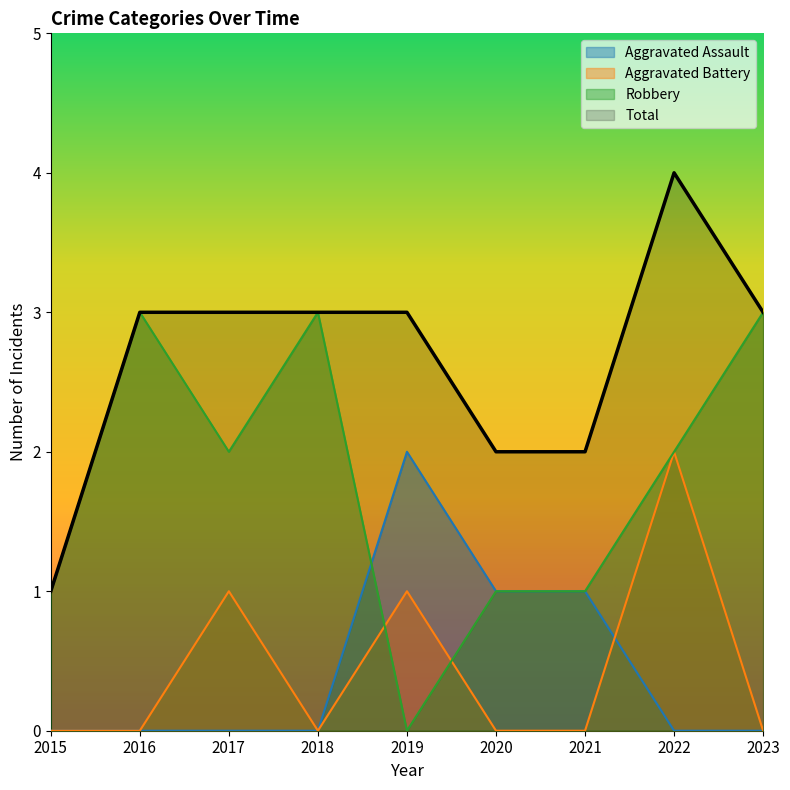

List the series in order of their peak value, highest first.

Total, Robbery, Aggravated Assault, Aggravated Battery